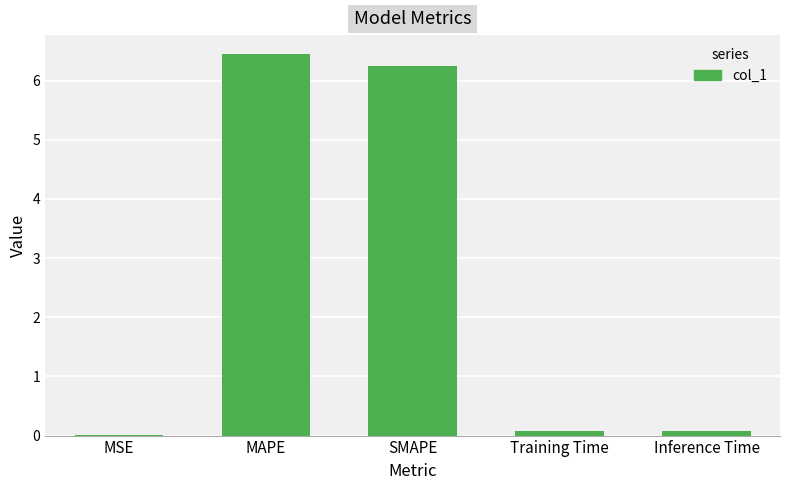

What is the average value?

2.6